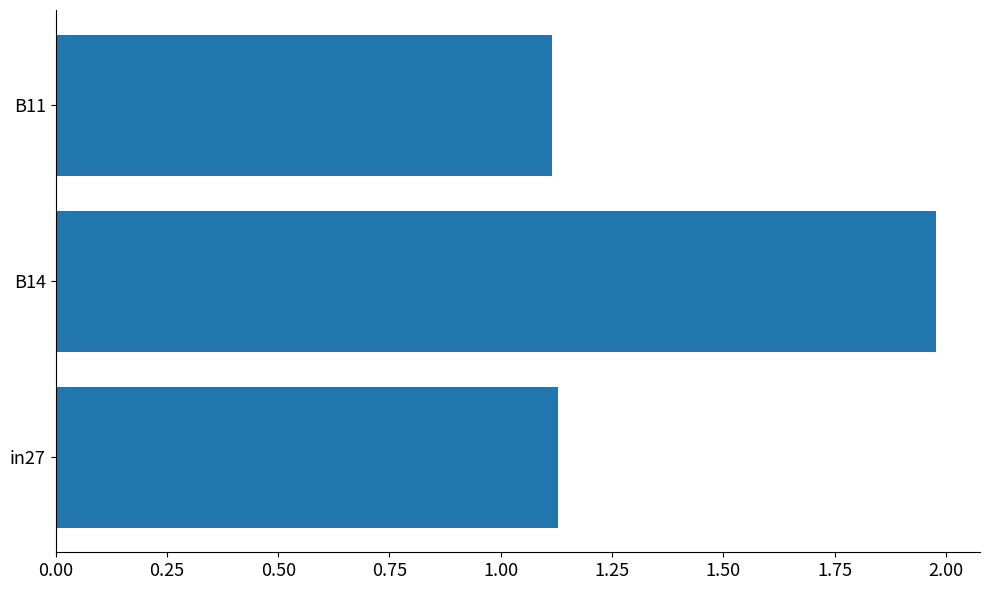

Which label corresponds to the largest value in the chart?

B14